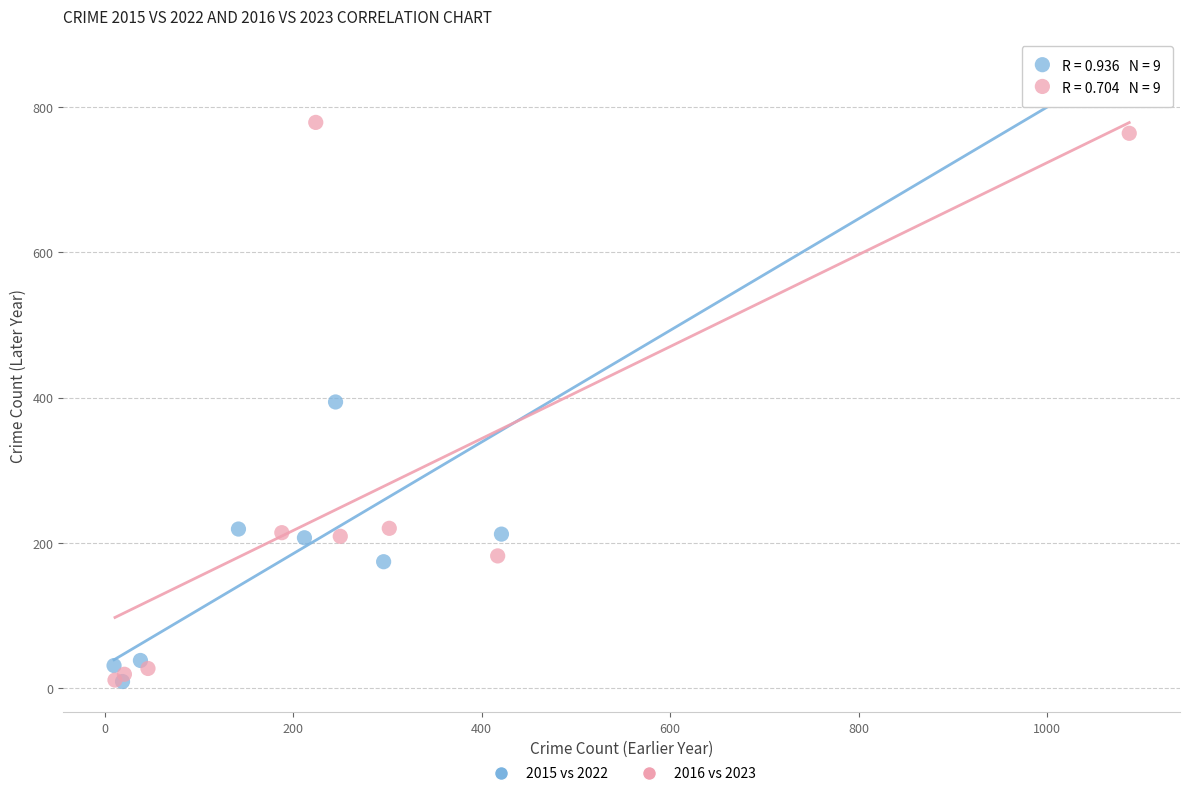

What are all the series names shown in the legend?

2015 vs 2022, 2016 vs 2023